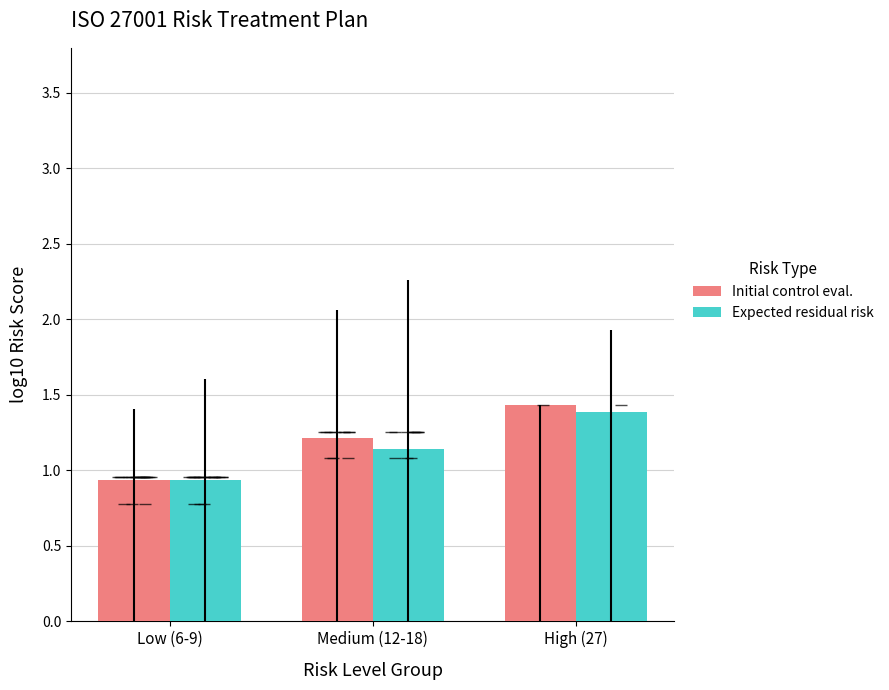

What is the sum of all Expected residual risk values?

3.5